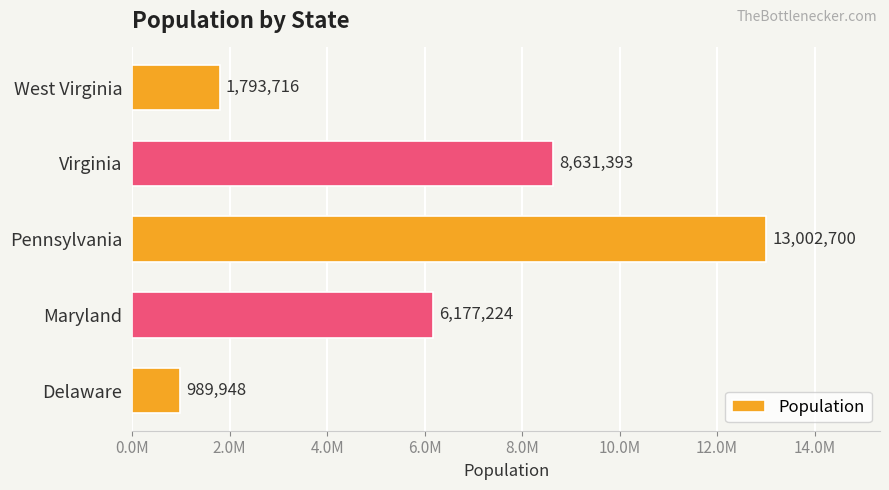

Which category has the lowest value across all series?

Delaware